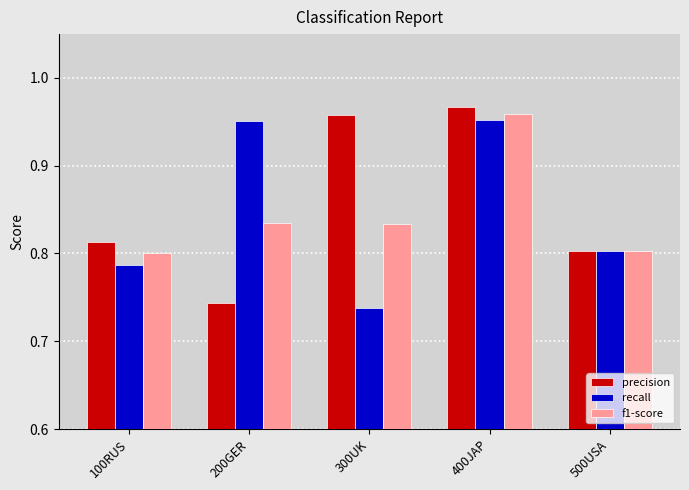

Are the bars grouped side by side (vs. stacked)?

Yes